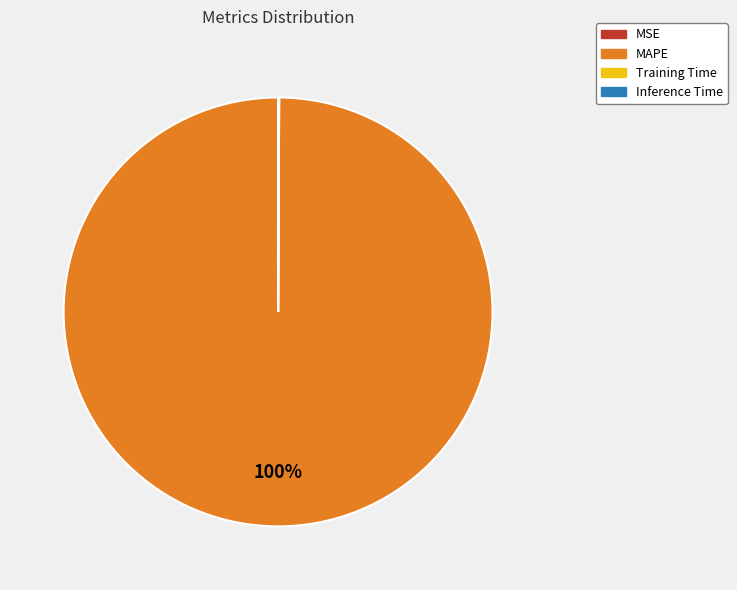

Which category has the biggest portion of the pie?

MAPE